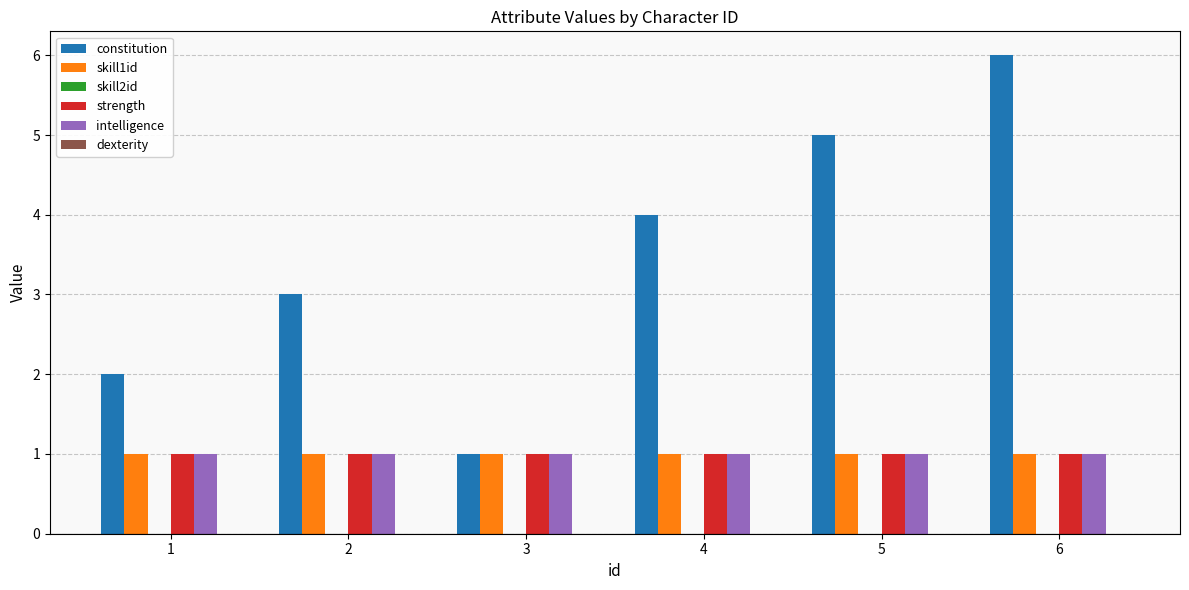

Which series has the largest total across all categories?

constitution